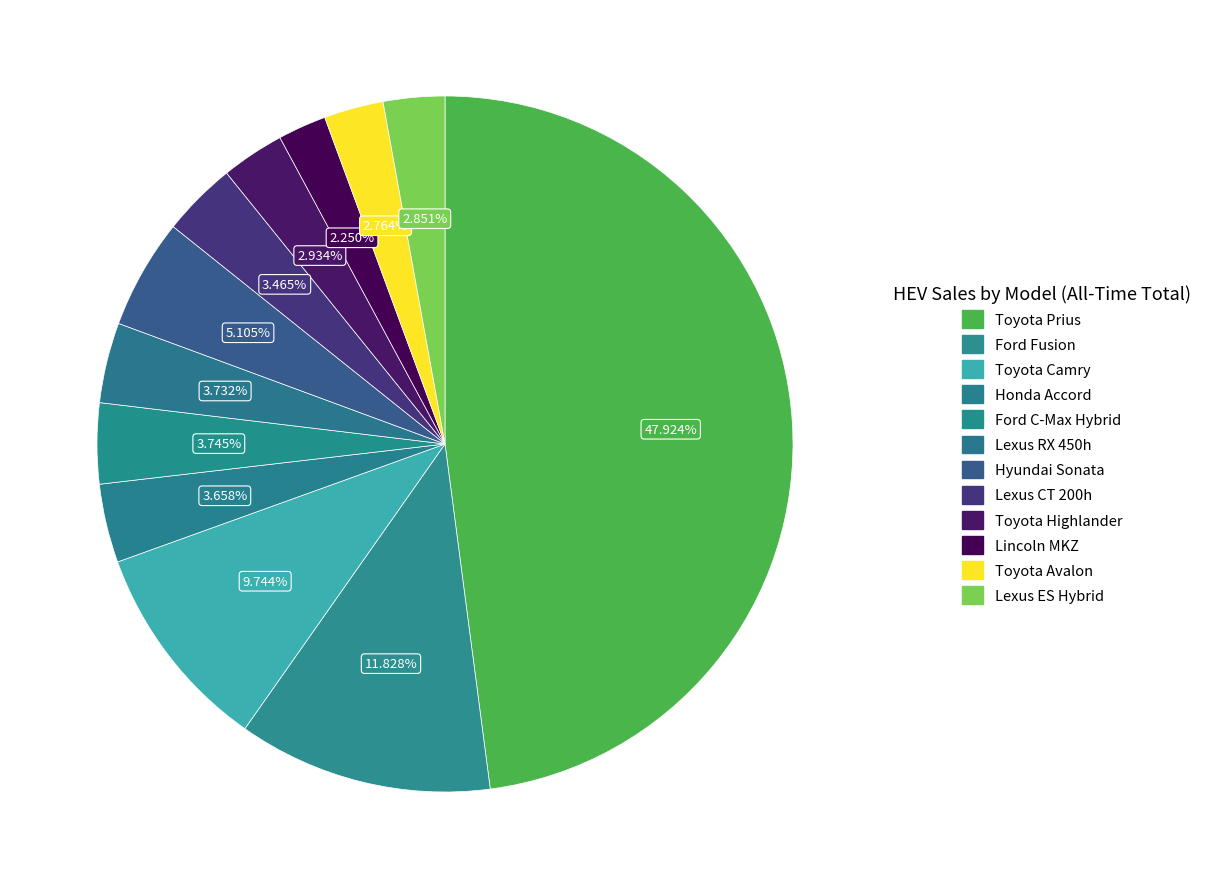

Count the number of slices in the pie.

12